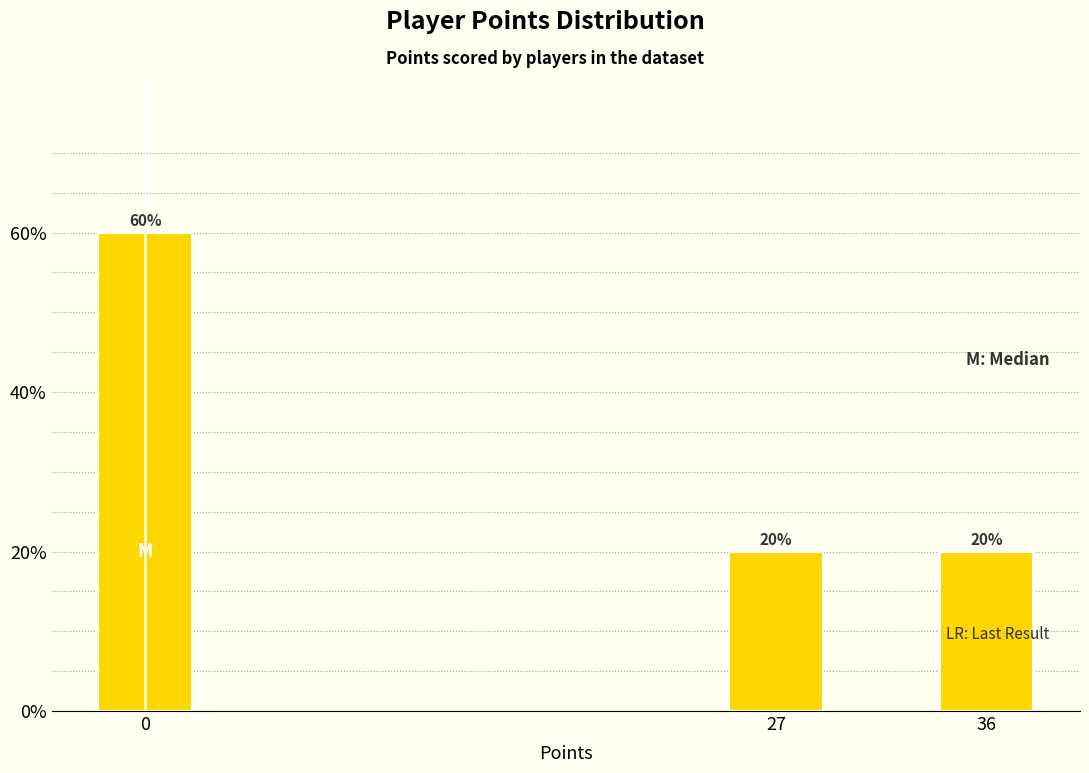

Reading right to left, list all the values displayed in this chart.

36=20	27=20	0=60